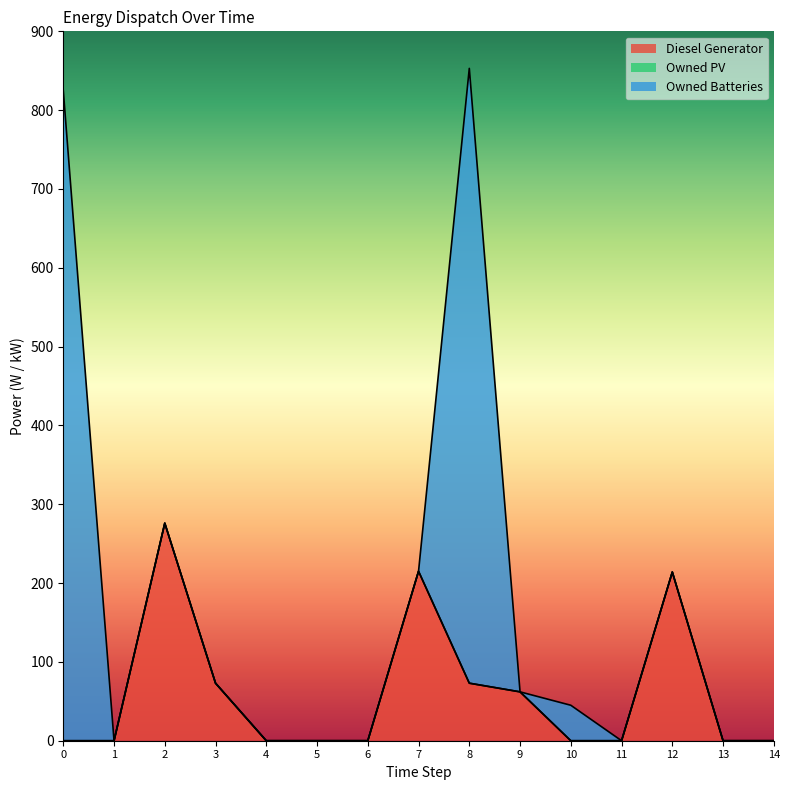

True or false: Diesel Generator and Owned PV cross at least once.

False